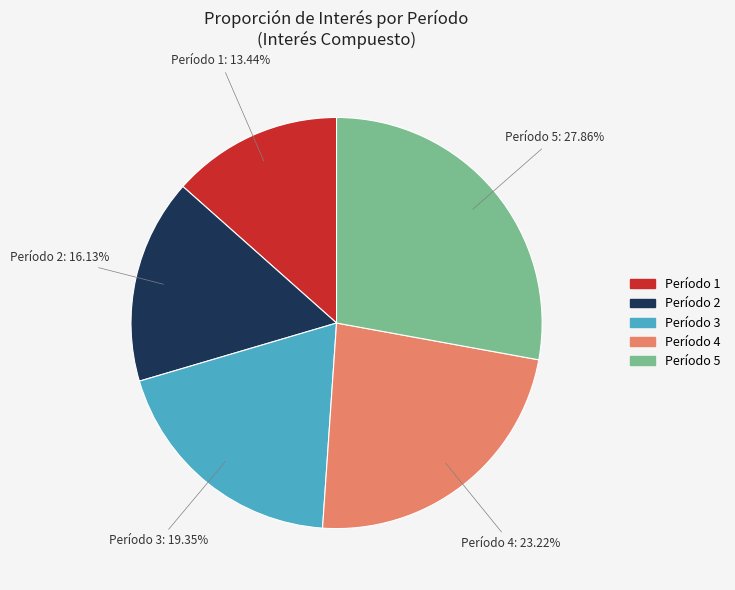

Does any single category account for the majority?

No